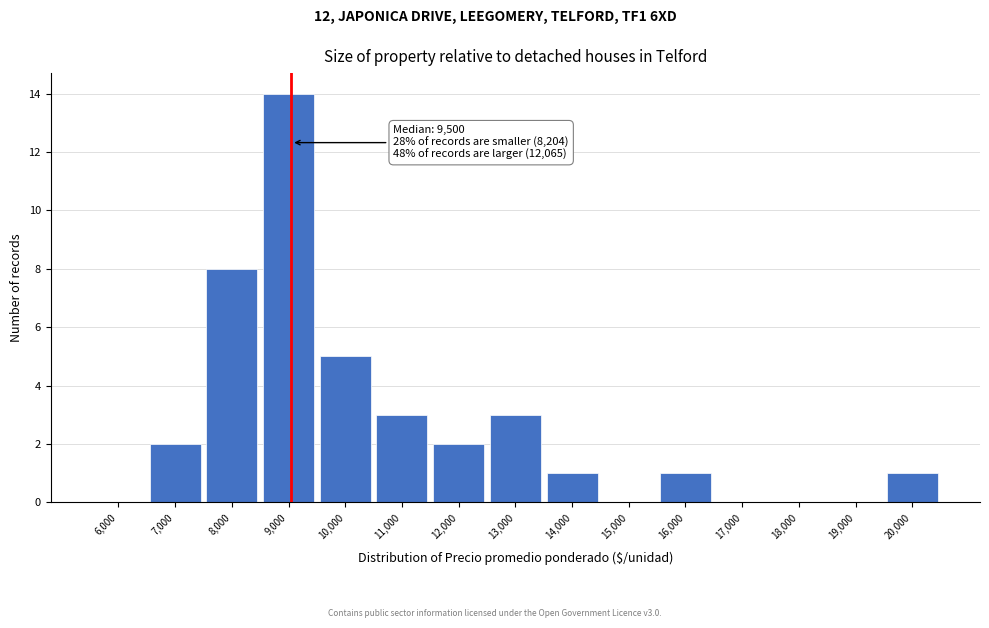

Reading left to right, list all the values displayed in this chart.

6,000=0	7,000=2	8,000=8	9,000=14	10,000=5	11,000=3	12,000=2	13,000=3	14,000=1	15,000=0	16,000=1	17,000=0	18,000=0	19,000=0	20,000=1